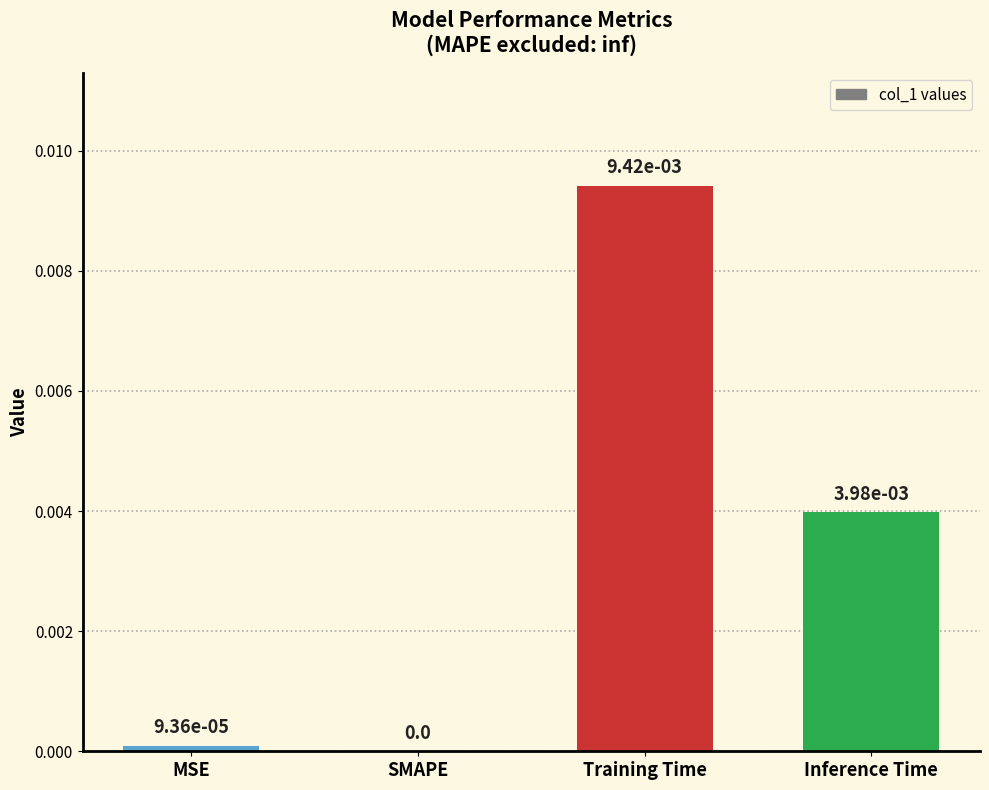

Is it true that the value at MSE is 0.0?

True